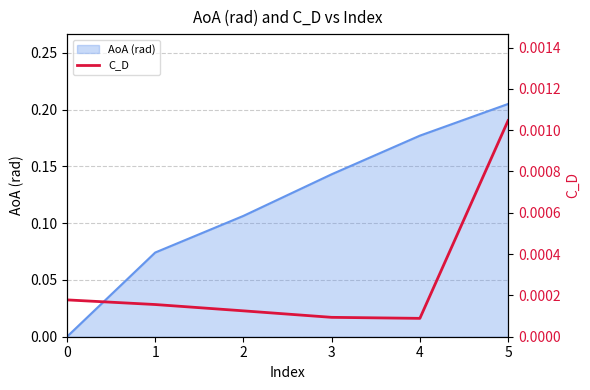

List the labels in order of value, smallest first.

4, 3, 2, 1, 0, 5